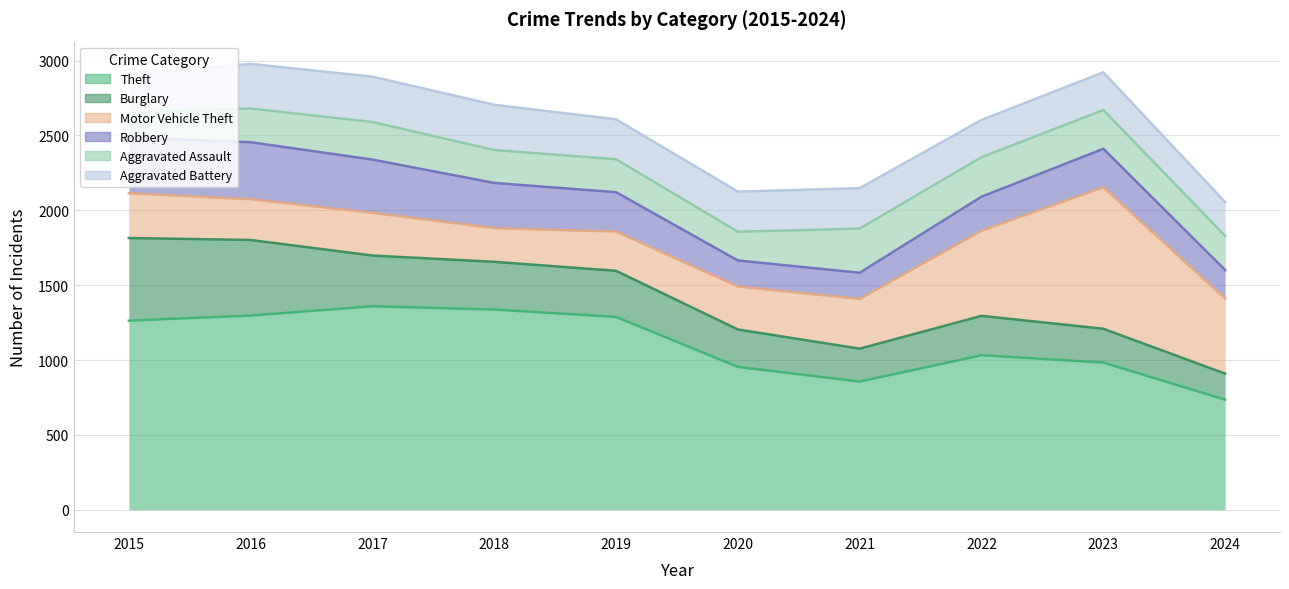

What is the value of the Aggravated Battery point at the 9th from the left?

252